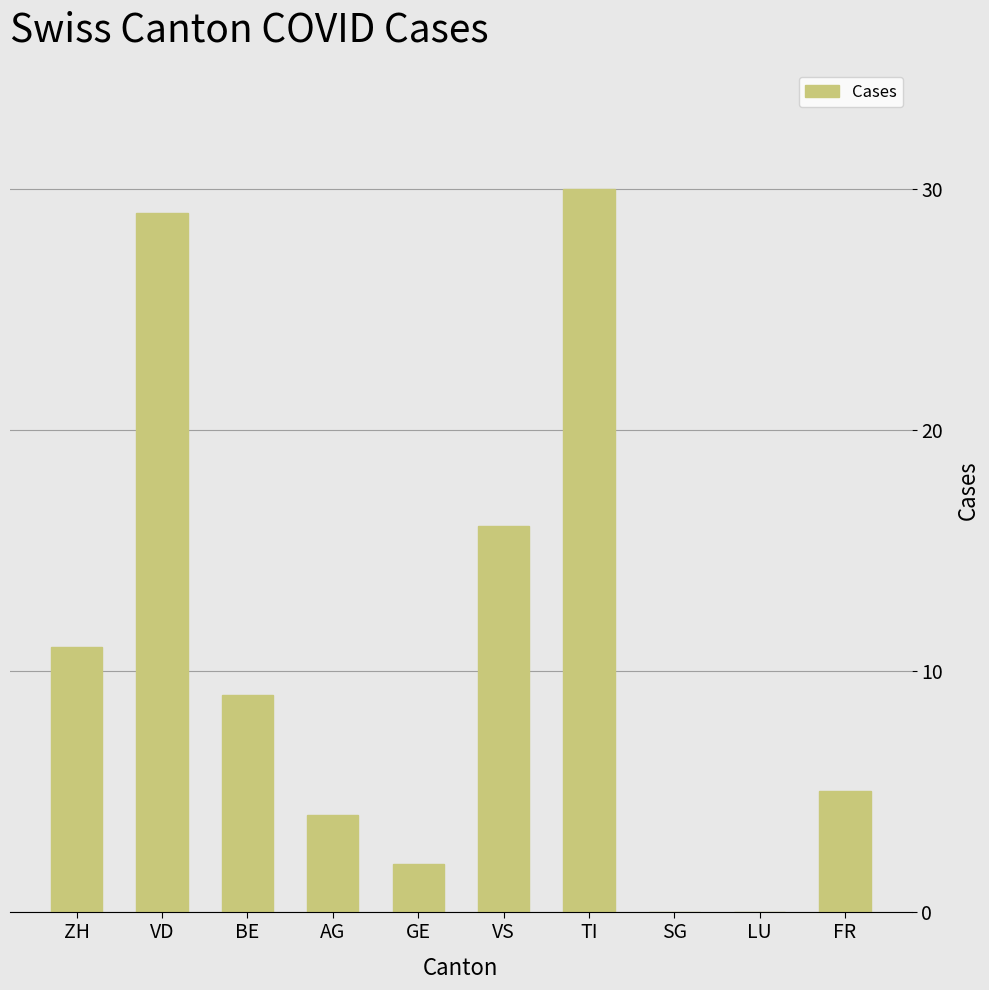

Are the bars horizontal?

No